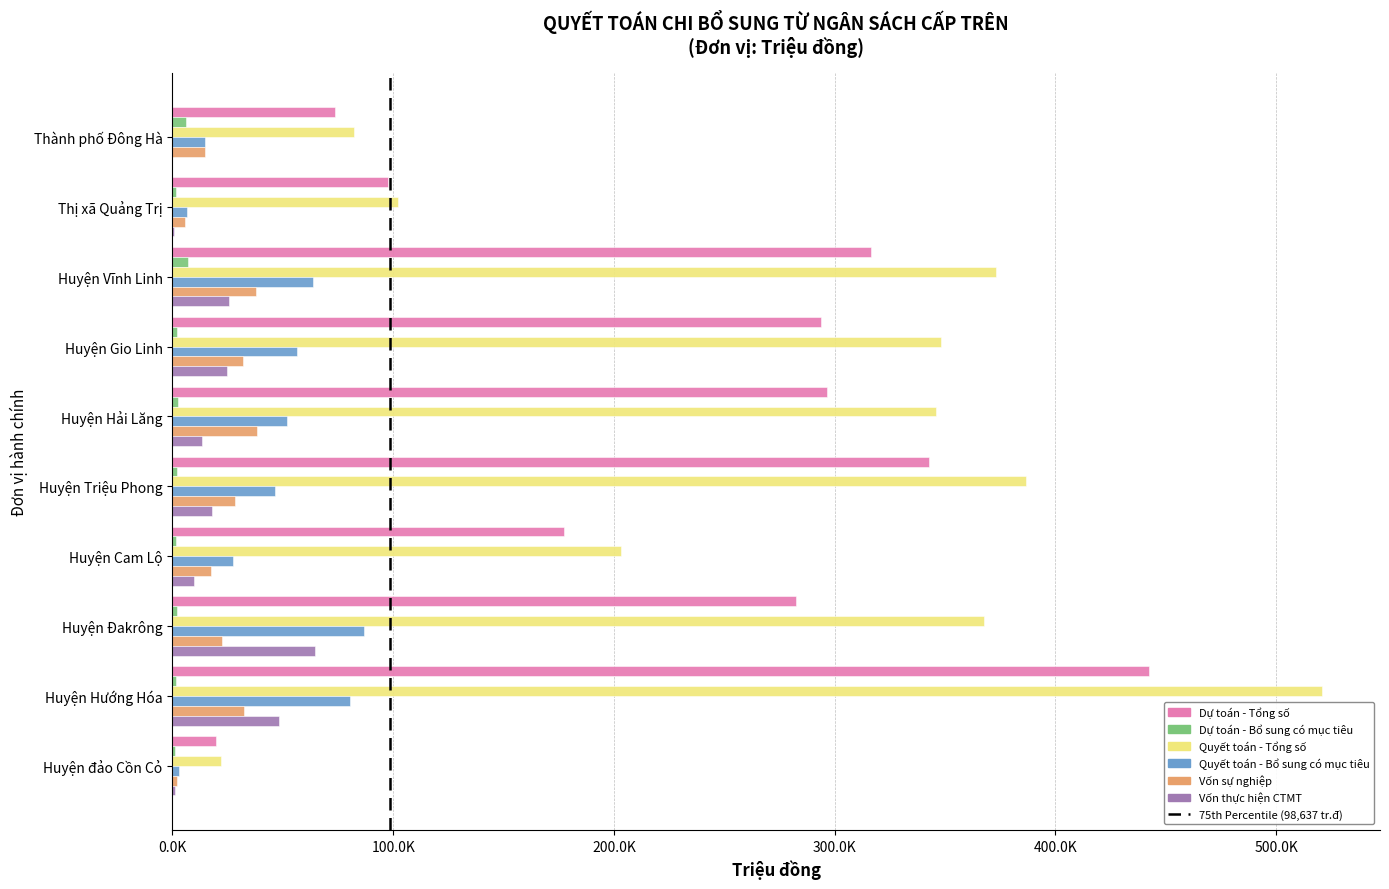

Reading left to right, what are all the values shown in this chart?

Dự toán - Tổng số: Thành phố Đông Hà=73672.0	Thị xã Quảng Trị=97477.0	Huyện Vĩnh Linh=316627.0	Huyện Gio Linh=293713.0	Huyện Hải Lăng=296587.0	Huyện Triệu Phong=342571.0	Huyện Cam Lộ=177566.0	Huyện Đakrông=282538.0	Huyện Hướng Hóa=442213.0	Huyện đảo Cồn Cỏ=19882.0
Dự toán - Bổ sung có mục tiêu: Thành phố Đông Hà=5984.0	Thị xã Quảng Trị=1814.0	Huyện Vĩnh Linh=6840.0	Huyện Gio Linh=2004.0	Huyện Hải Lăng=2324.0	Huyện Triệu Phong=2036.0	Huyện Cam Lộ=1648.0	Huyện Đakrông=1892.0	Huyện Hướng Hóa=1548.0	Huyện đảo Cồn Cỏ=1000.0
Quyết toán - Tổng số: Thành phố Đông Hà=82305.2	Thị xã Quảng Trị=102117.0	Huyện Vĩnh Linh=373270.8	Huyện Gio Linh=348191.0	Huyện Hải Lăng=345979.5	Huyện Triệu Phong=386835.8	Huyện Cam Lộ=203207.1	Huyện Đakrông=367446.3	Huyện Hướng Hóa=520946.4	Huyện đảo Cồn Cỏ=22014.1
Quyết toán - Bổ sung có mục tiêu: Thành phố Đông Hà=14617.2	Thị xã Quảng Trị=6454.0	Huyện Vĩnh Linh=63483.8	Huyện Gio Linh=56482.0	Huyện Hải Lăng=51716.5	Huyện Triệu Phong=46300.8	Huyện Cam Lộ=27289.1	Huyện Đakrông=86800.3	Huyện Hướng Hóa=80281.4	Huyện đảo Cồn Cỏ=3132.1
Vốn sự nghiệp: Thành phố Đông Hà=14602.2	Thị xã Quảng Trị=5646.0	Huyện Vĩnh Linh=37648.8	Huyện Gio Linh=31814.0	Huyện Hải Lăng=38178.1	Huyện Triệu Phong=28262.1	Huyện Cam Lộ=17439.1	Huyện Đakrông=22457.3	Huyện Hướng Hóa=32239.4	Huyện đảo Cồn Cỏ=1832.1
Vốn thực hiện CTMT: Thành phố Đông Hà=15.0	Thị xã Quảng Trị=808.0	Huyện Vĩnh Linh=25835.0	Huyện Gio Linh=24668.0	Huyện Hải Lăng=13538.3	Huyện Triệu Phong=18038.7	Huyện Cam Lộ=9850.0	Huyện Đakrông=64343.0	Huyện Hướng Hóa=48042.0	Huyện đảo Cồn Cỏ=1300.0